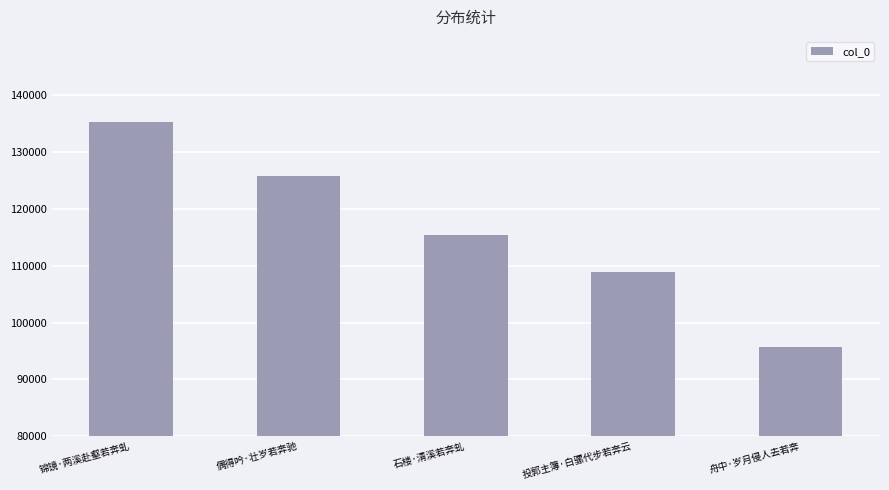

Reading right to left, extract all data points from this chart.

95707	108941	115393	125878	135277